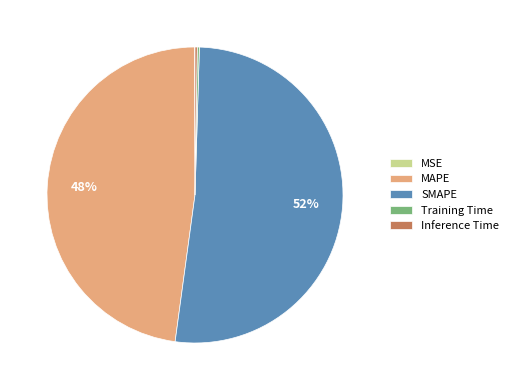

True or false: MAPE accounts for 48% of the total.

True